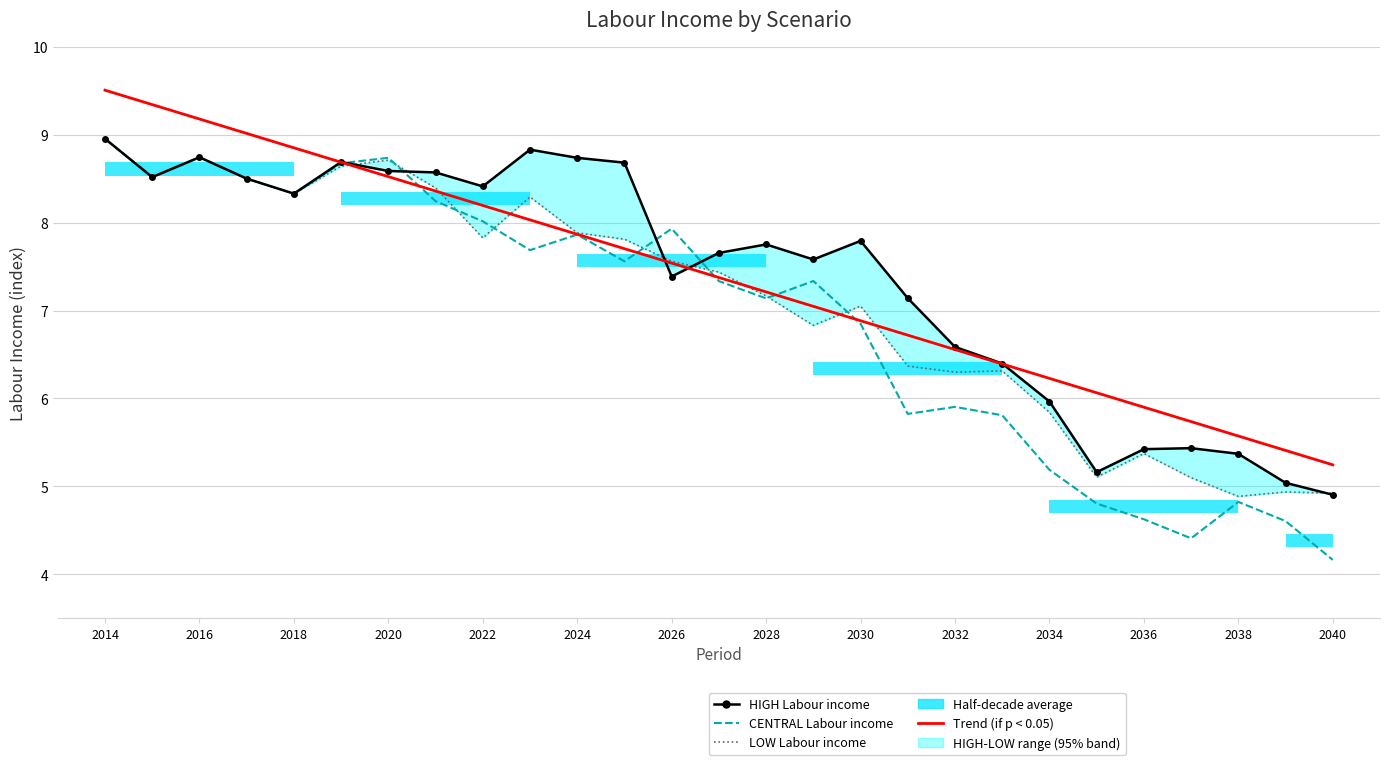

How many data points in LOW Labour income are less than 7?

11